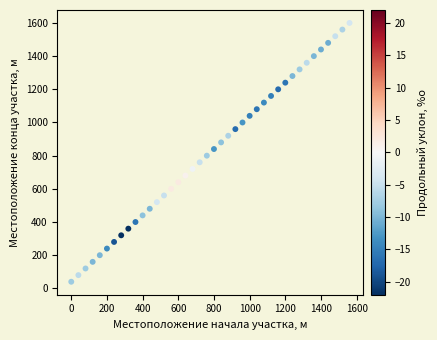

What is the range of Y values (max minus min)?

1560